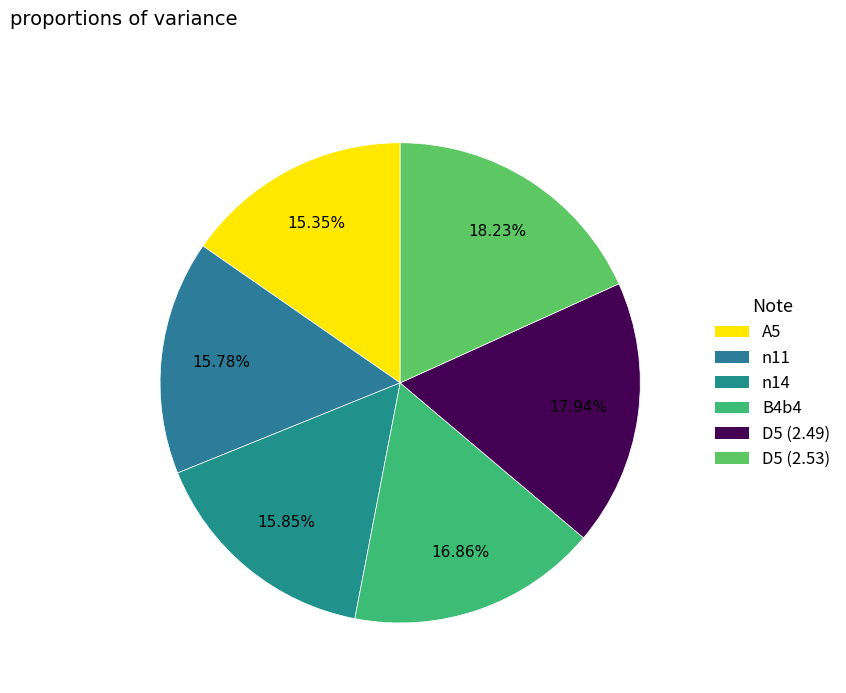

Count the number of slices in the pie.

6